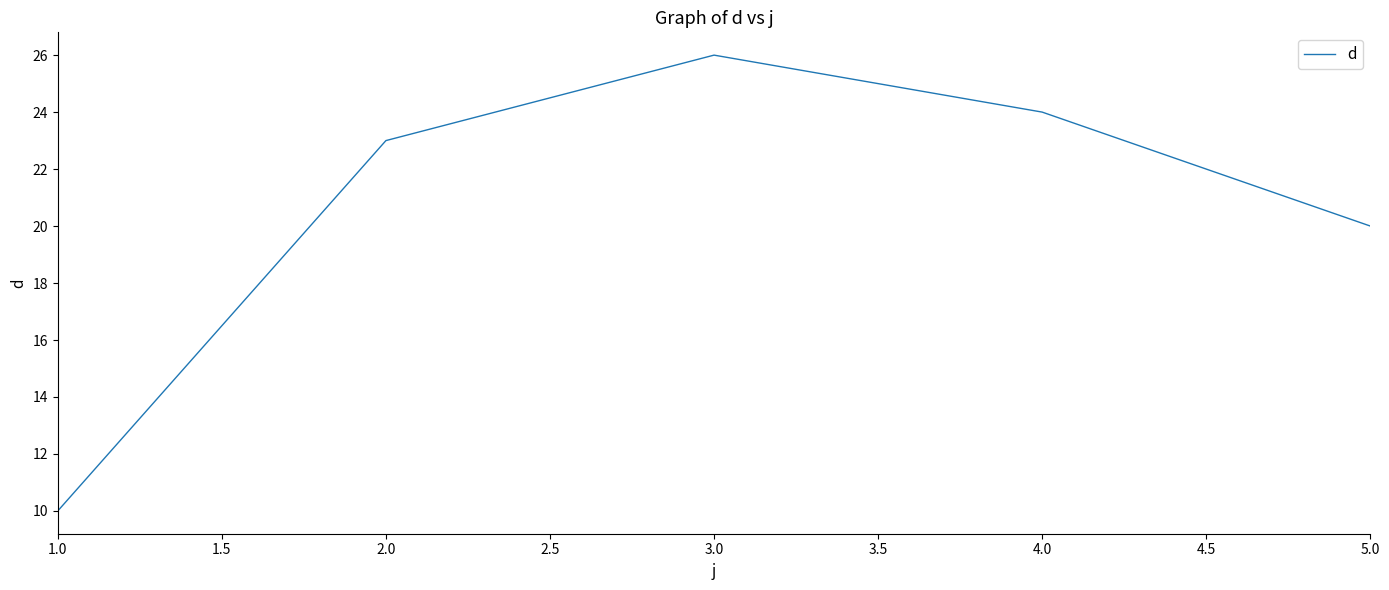

List the labels in order of value, smallest first.

1.0, 5.0, 2.0, 4.0, 3.0